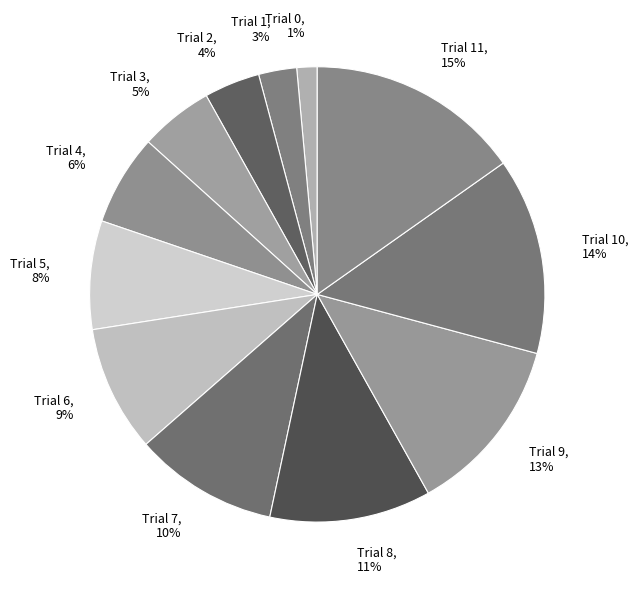

What percentage is the Trial 7 slice, to the nearest percent?

10%